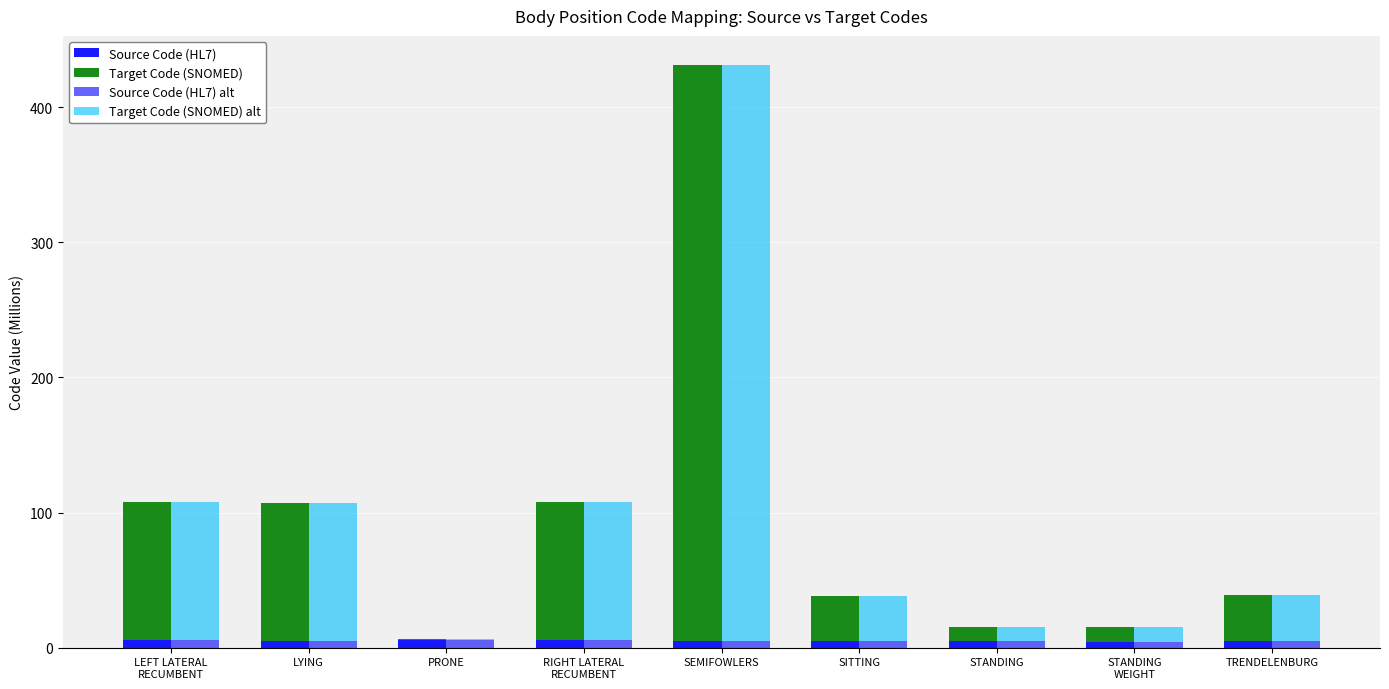

True or false: Target Code (SNOMED) has a value of 147.3 at LYING.

False